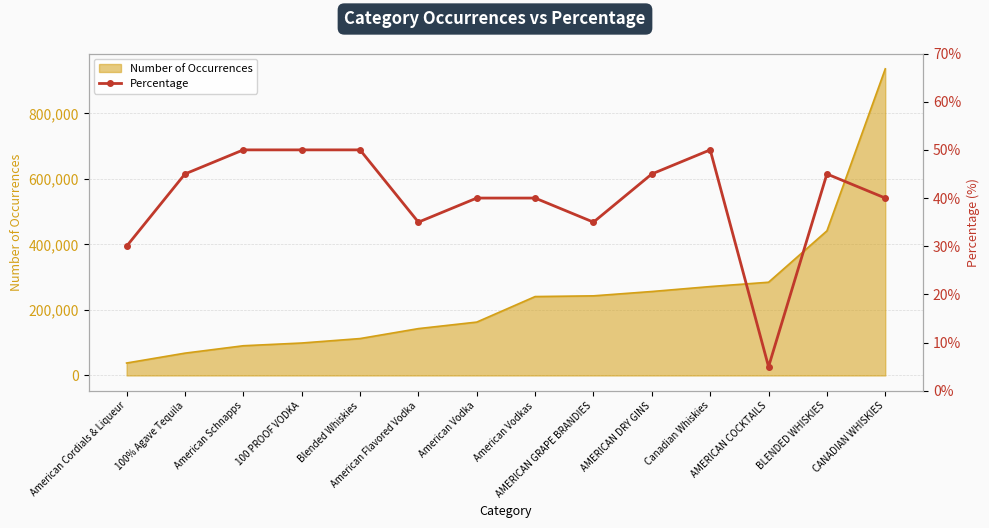

How many points are higher than both their immediate neighbors (excluding endpoints)?

2